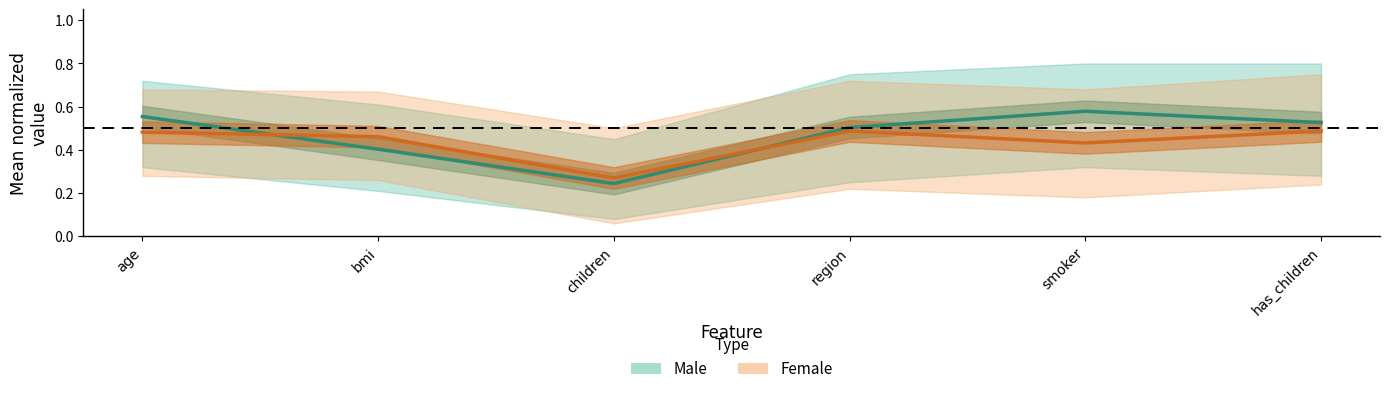

Rank the series by their average value, from highest to lowest.

Male, Female